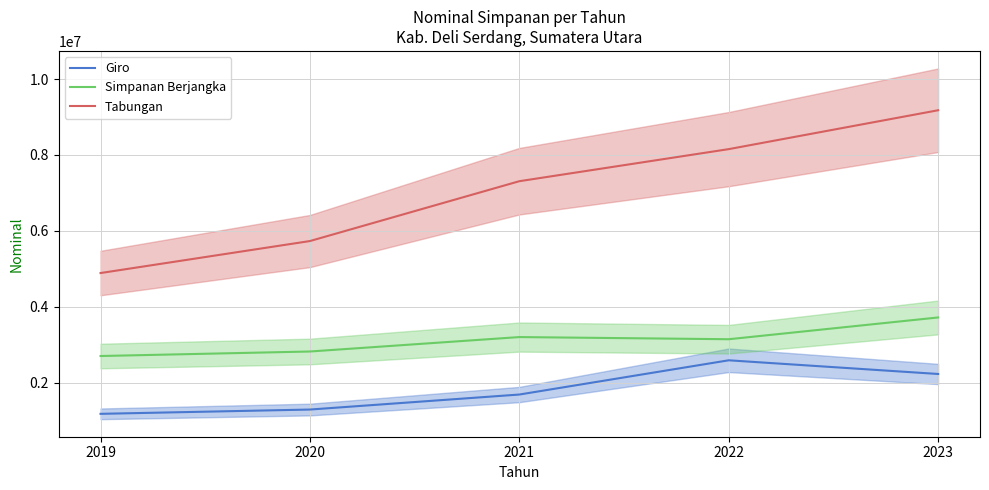

What is the approximate value of Simpanan Berjangka at 2021?

3199273.0